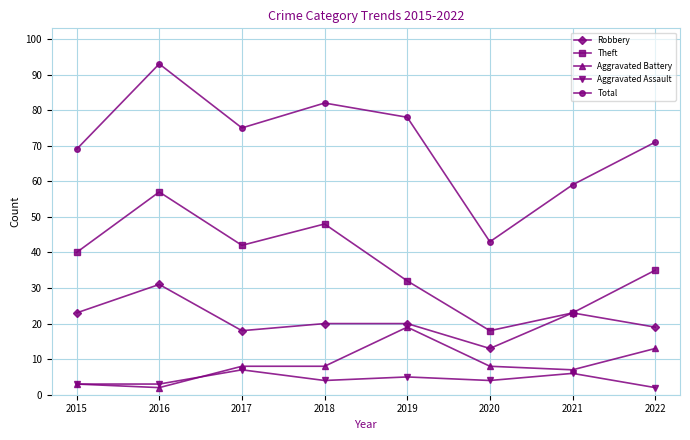

What are all the series names shown in the legend?

Robbery, Theft, Aggravated Battery, Aggravated Assault, Total